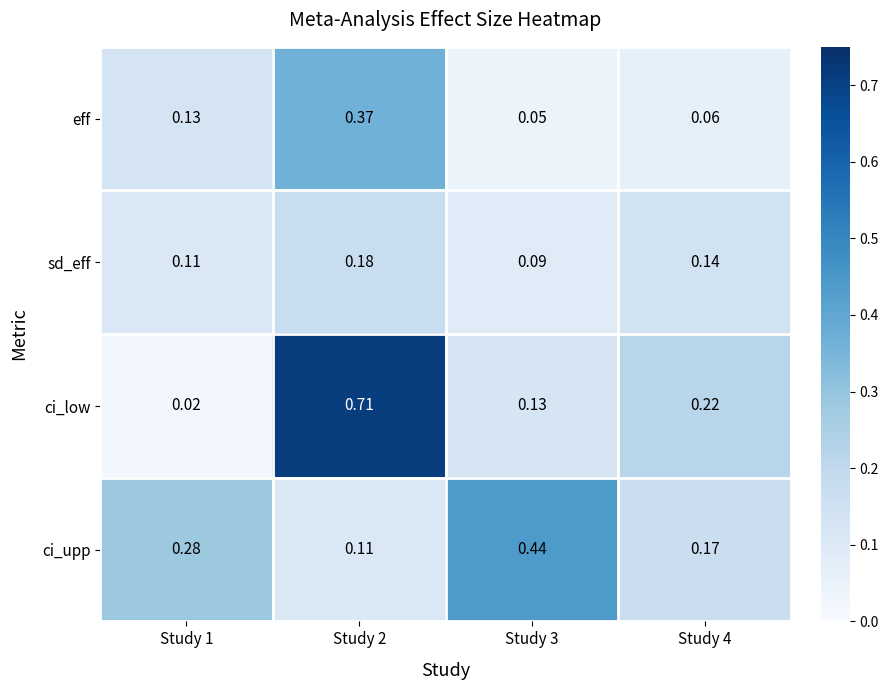

Which series has the largest total across all categories?

ci_low